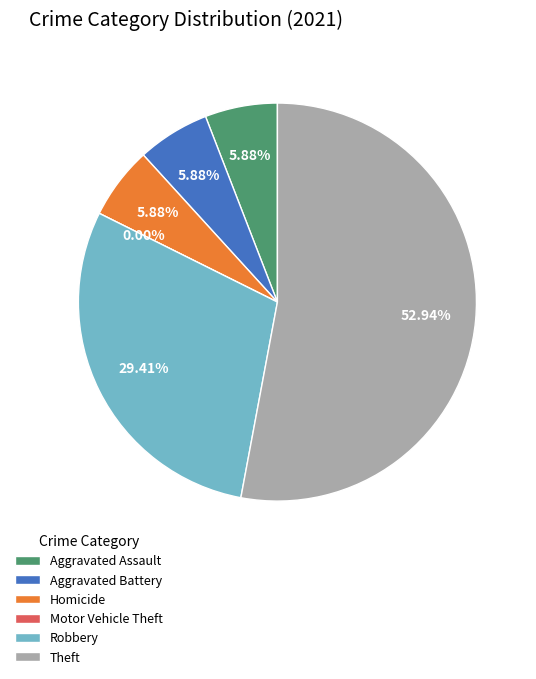

What is the change in value from Aggravated Assault to Theft?

+8